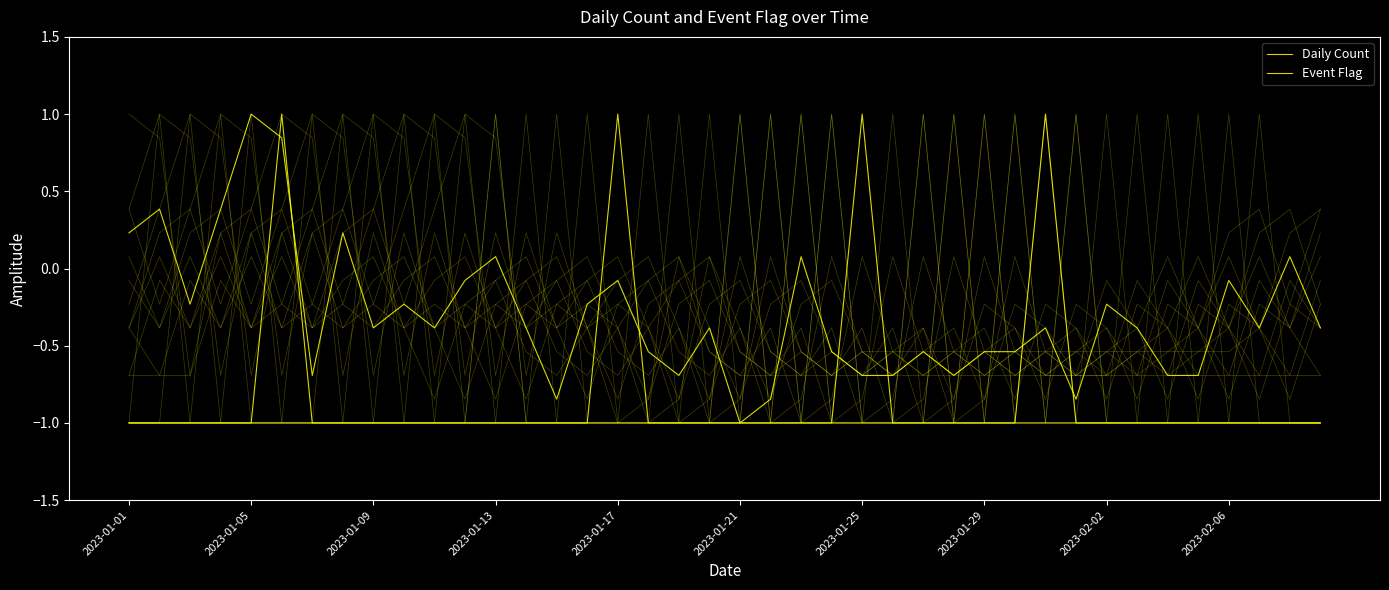

The Event Flag series shows -1.0 at 19. True or false?

True